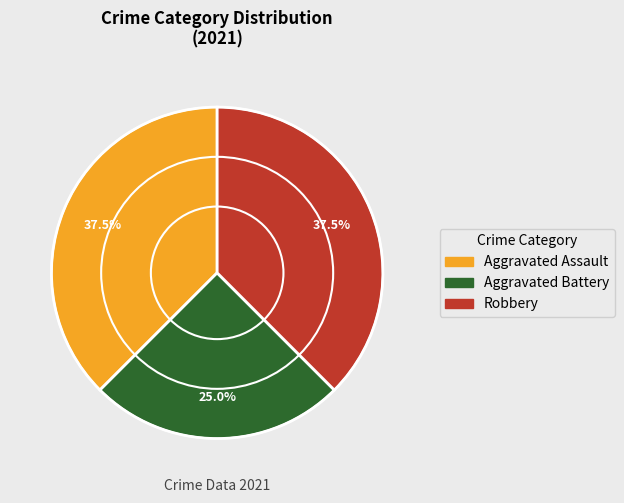

To the nearest percent, what is the average slice percentage?

33%